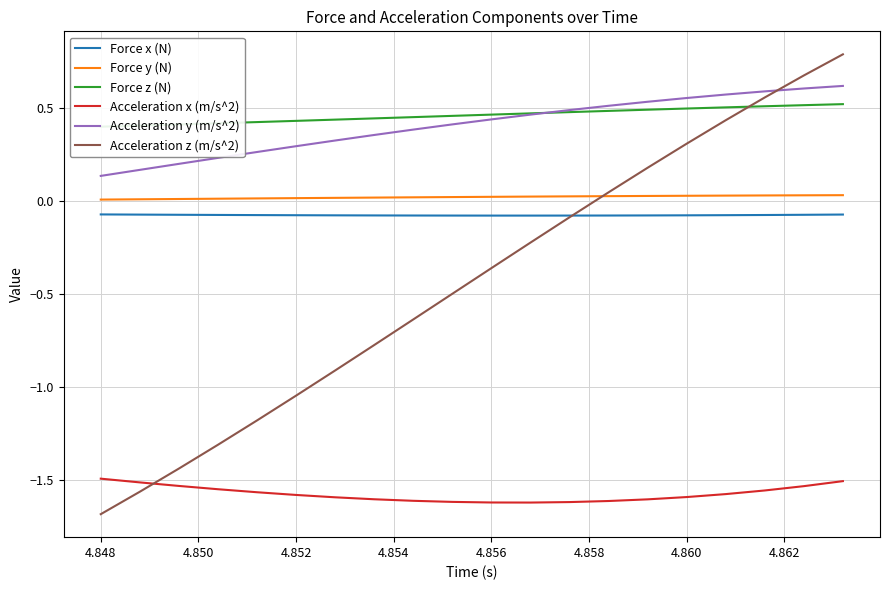

The Acceleration y (m/s^2) series shows 0.1 at 4.852. True or false?

False